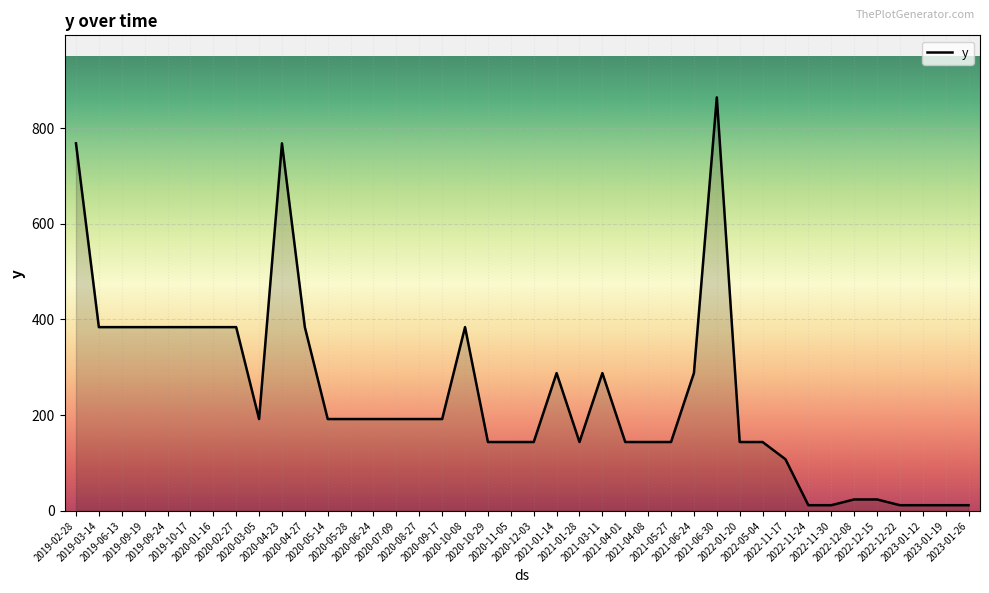

The value at 2020-04-27 is 192. True or false?

False